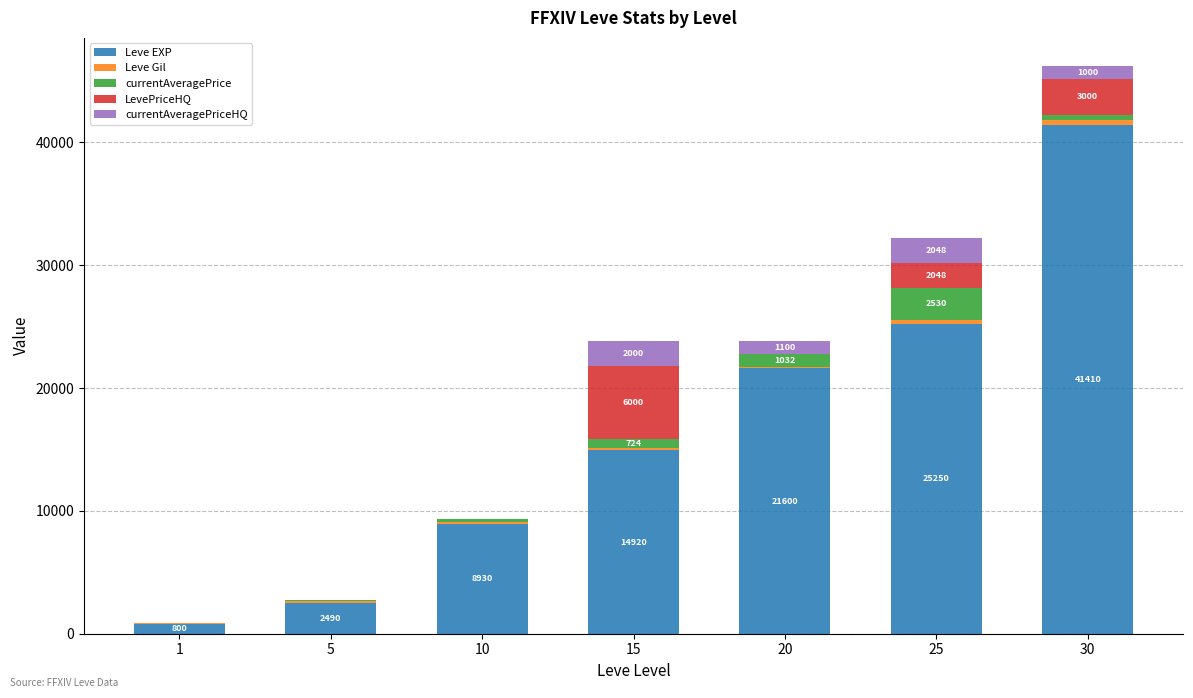

What is the total value across all series at 1?

913.0